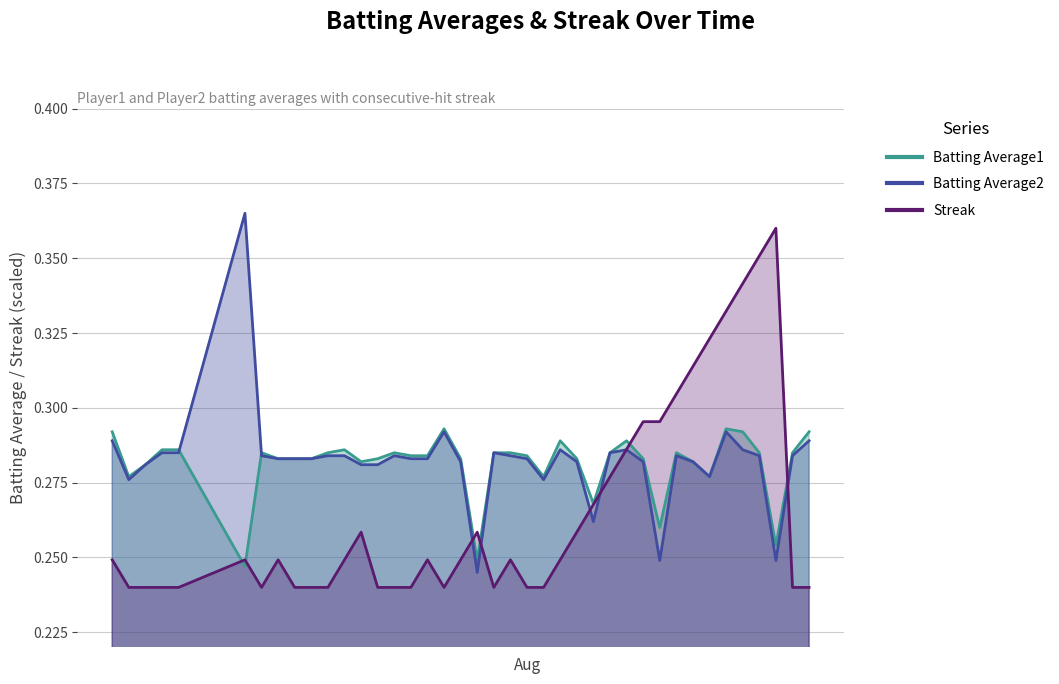

Which series has the largest range (max minus min)?

Batting Average2